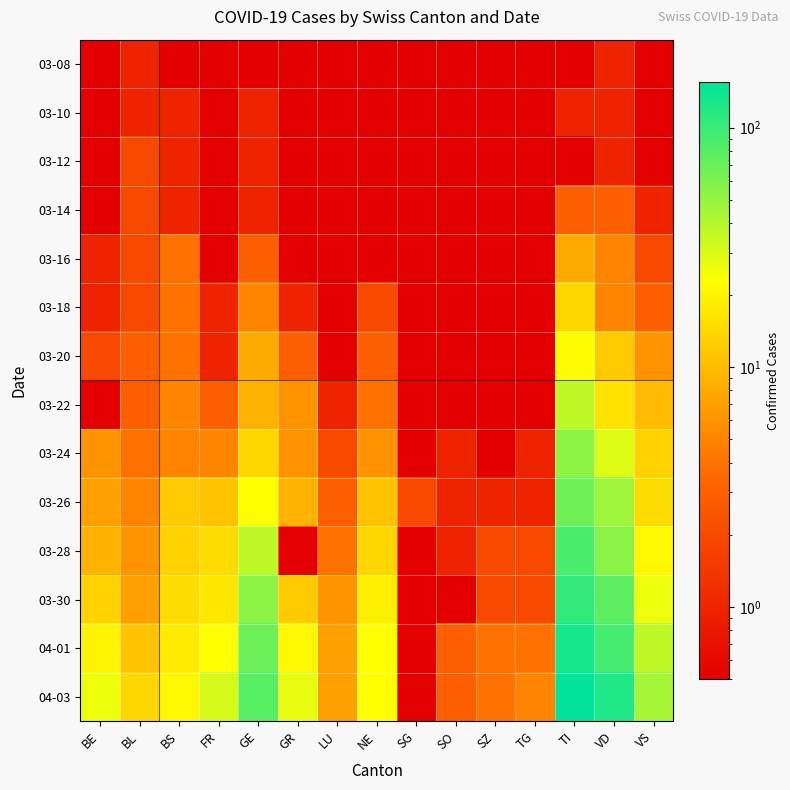

Rank the series at FR from highest to lowest value.

04-03, 04-01, 03-30, 03-28, 03-26, 03-24, 03-22, 03-18, 03-20, 03-08, 03-10, 03-12, 03-14, 03-16